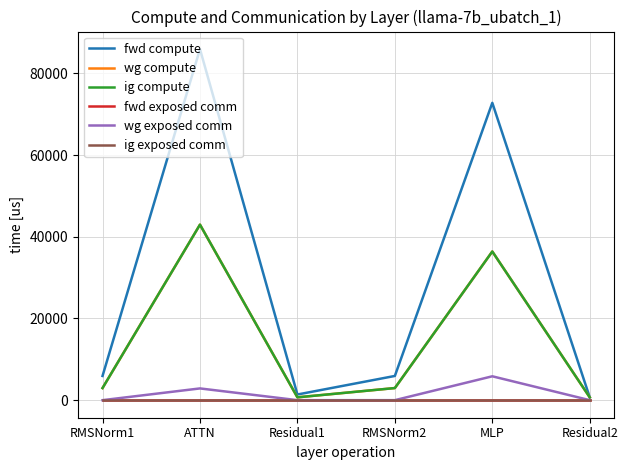

Which series has the largest range (max minus min)?

fwd compute